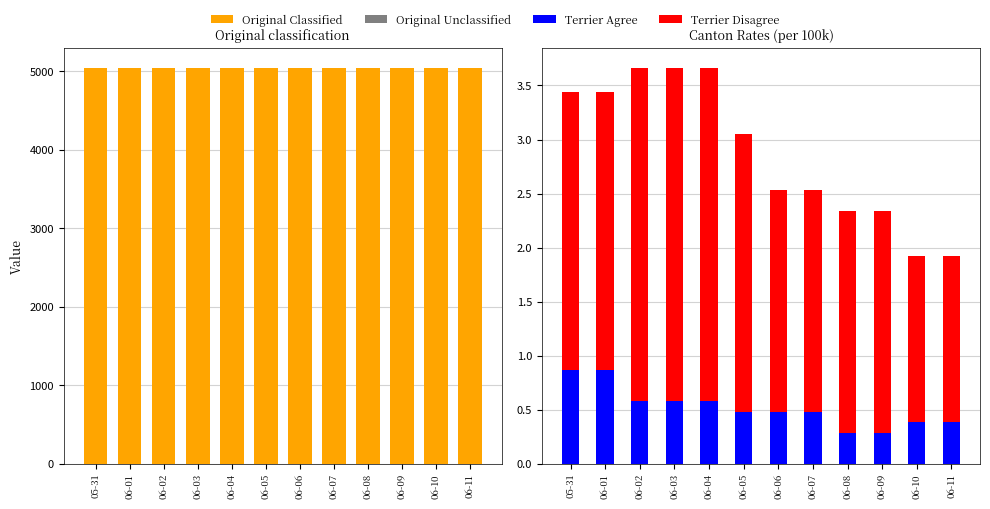

What is the difference between the maximum and second lowest values in the Original Unclassified series?

1.5